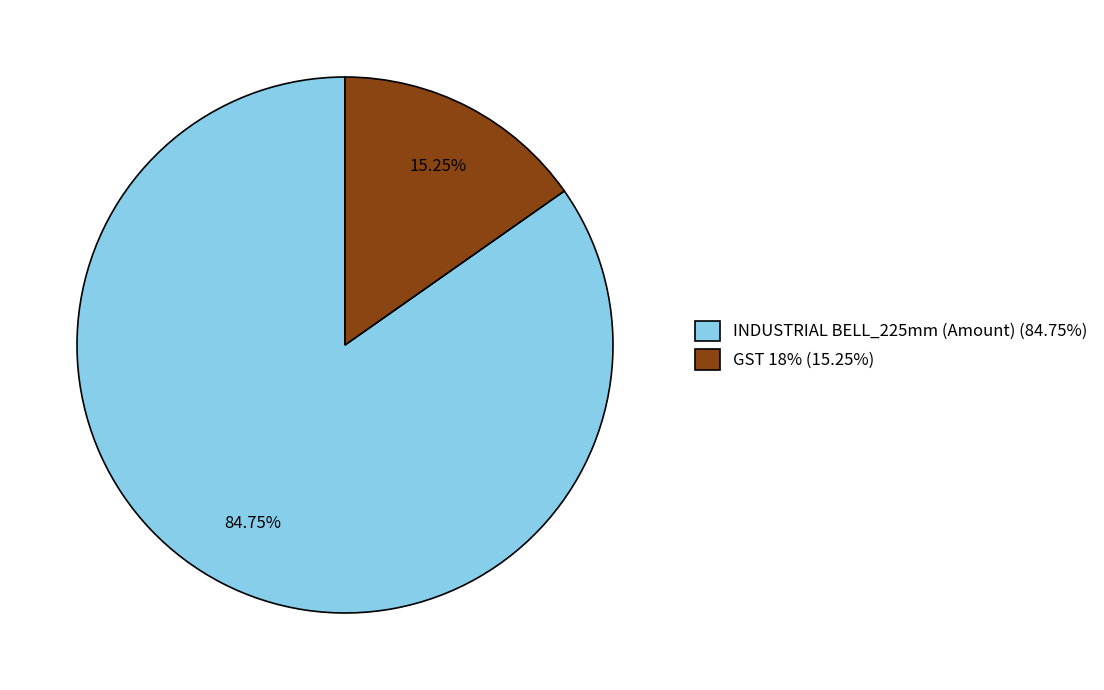

Do INDUSTRIAL BELL_225mm (Amount) (84.75%) and GST 18% (15.25%) together represent more than half of the pie?

Yes